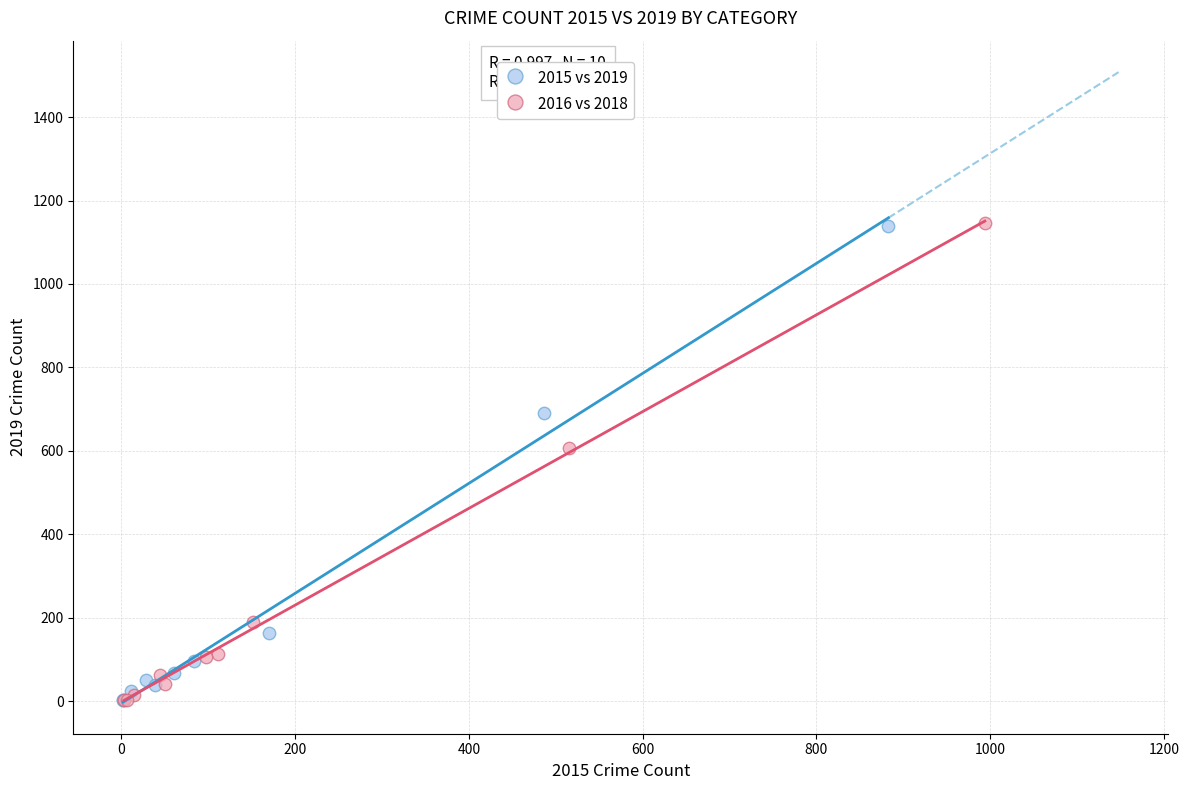

What are all the series names shown in the legend?

2015 vs 2019, 2016 vs 2018